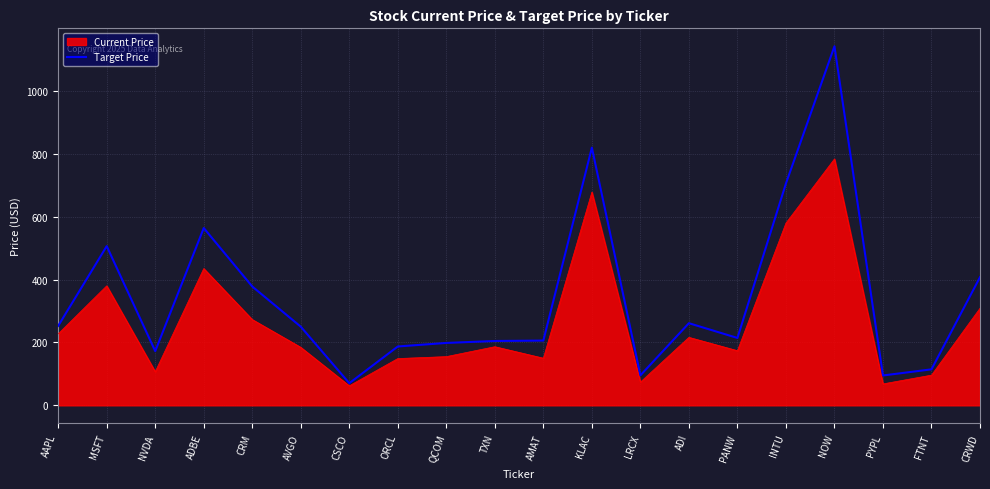

The value at AAPL is 155.5. True or false?

False